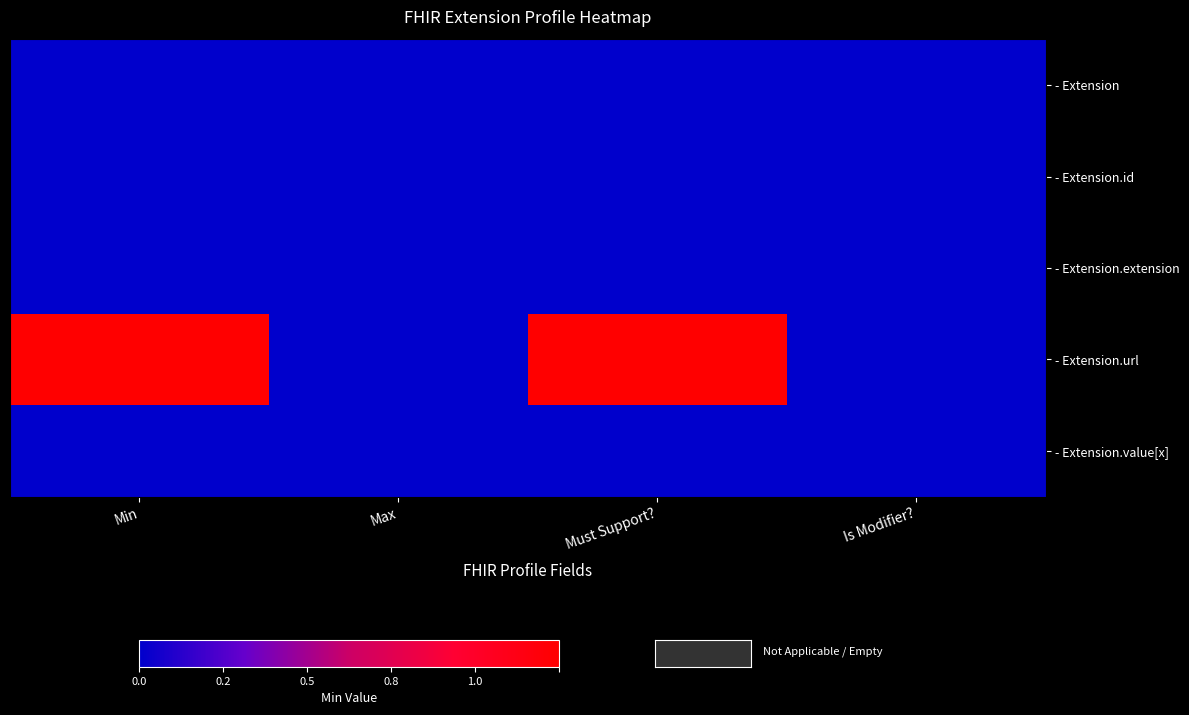

Reading left to right, what are all the values shown in this chart?

- Extension: Min=0	Max=0	Must Support?=0	Is Modifier?=0
- Extension.id: Min=0	Max=0	Must Support?=0	Is Modifier?=0
- Extension.extension: Min=0	Max=0	Must Support?=0	Is Modifier?=0
- Extension.url: Min=1	Max=0	Must Support?=1	Is Modifier?=0
- Extension.value[x]: Min=0	Max=0	Must Support?=0	Is Modifier?=0